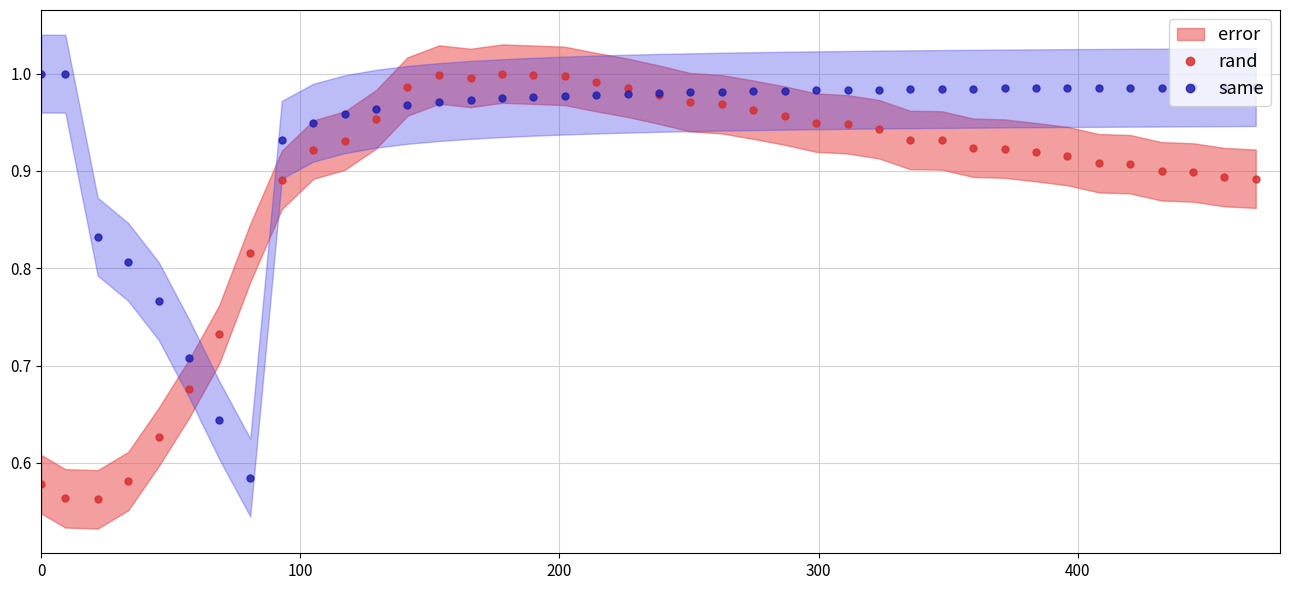

How many lines are shown in the chart?

2